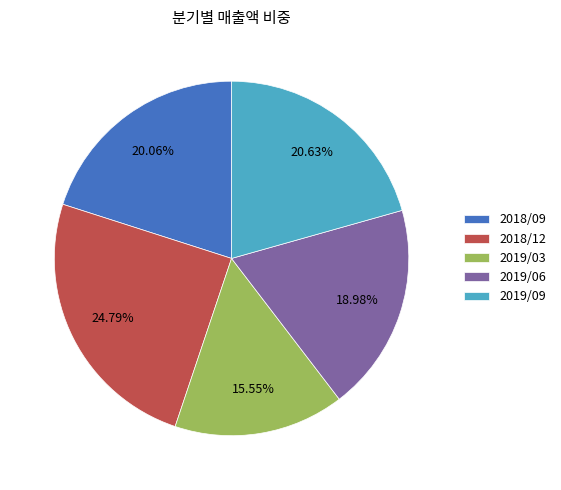

Rank the categories by value from lowest to highest.

2019/03, 2019/06, 2018/09, 2019/09, 2018/12